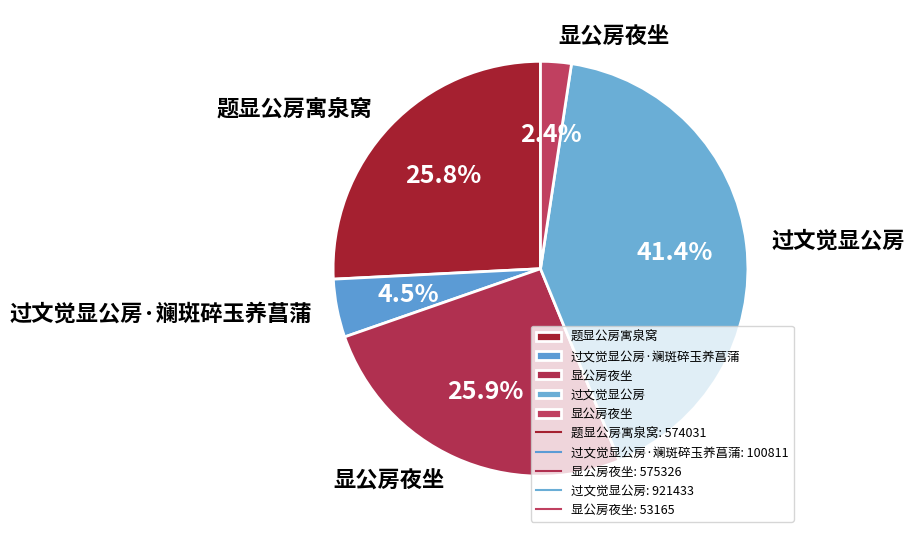

How many slices are in this pie chart?

5